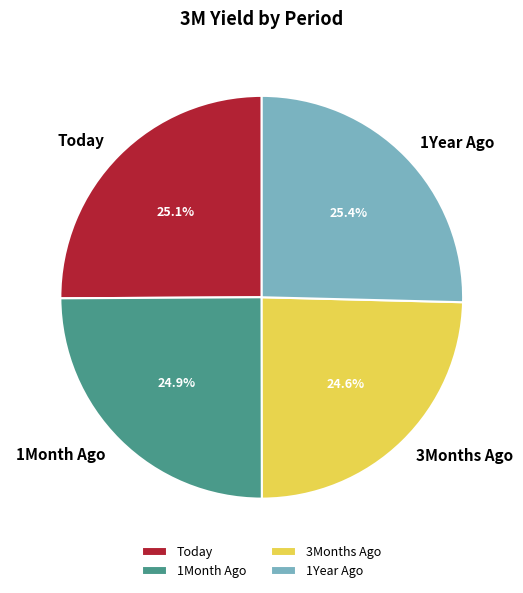

Combined, what portion of the pie is 1Year Ago and 3Months Ago?

50.0%